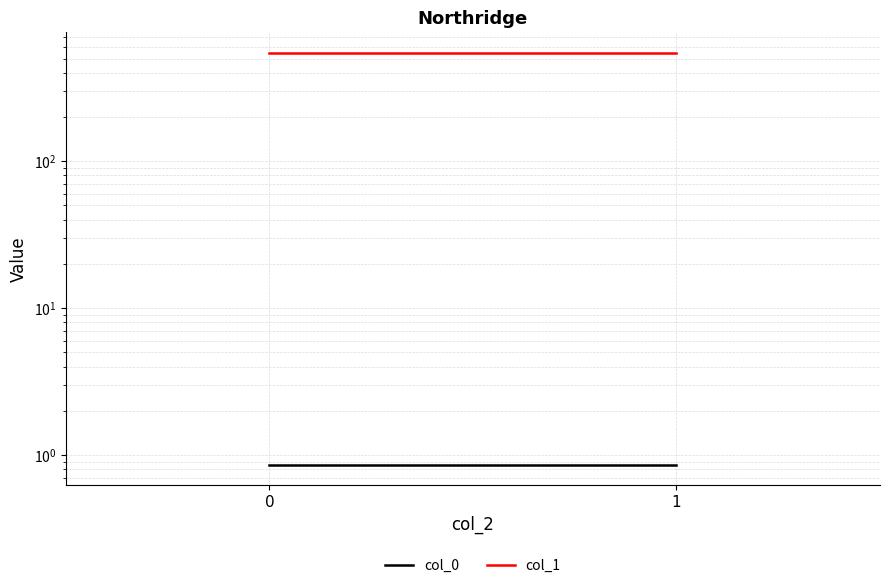

Reading left to right, extract all data points from this chart.

col_0: 0.9	0.9
col_1: 546.5	546.5